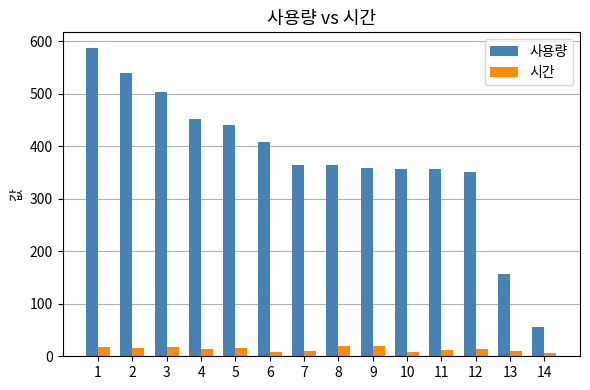

The 사용량 series shows 540 at 2. True or false?

True